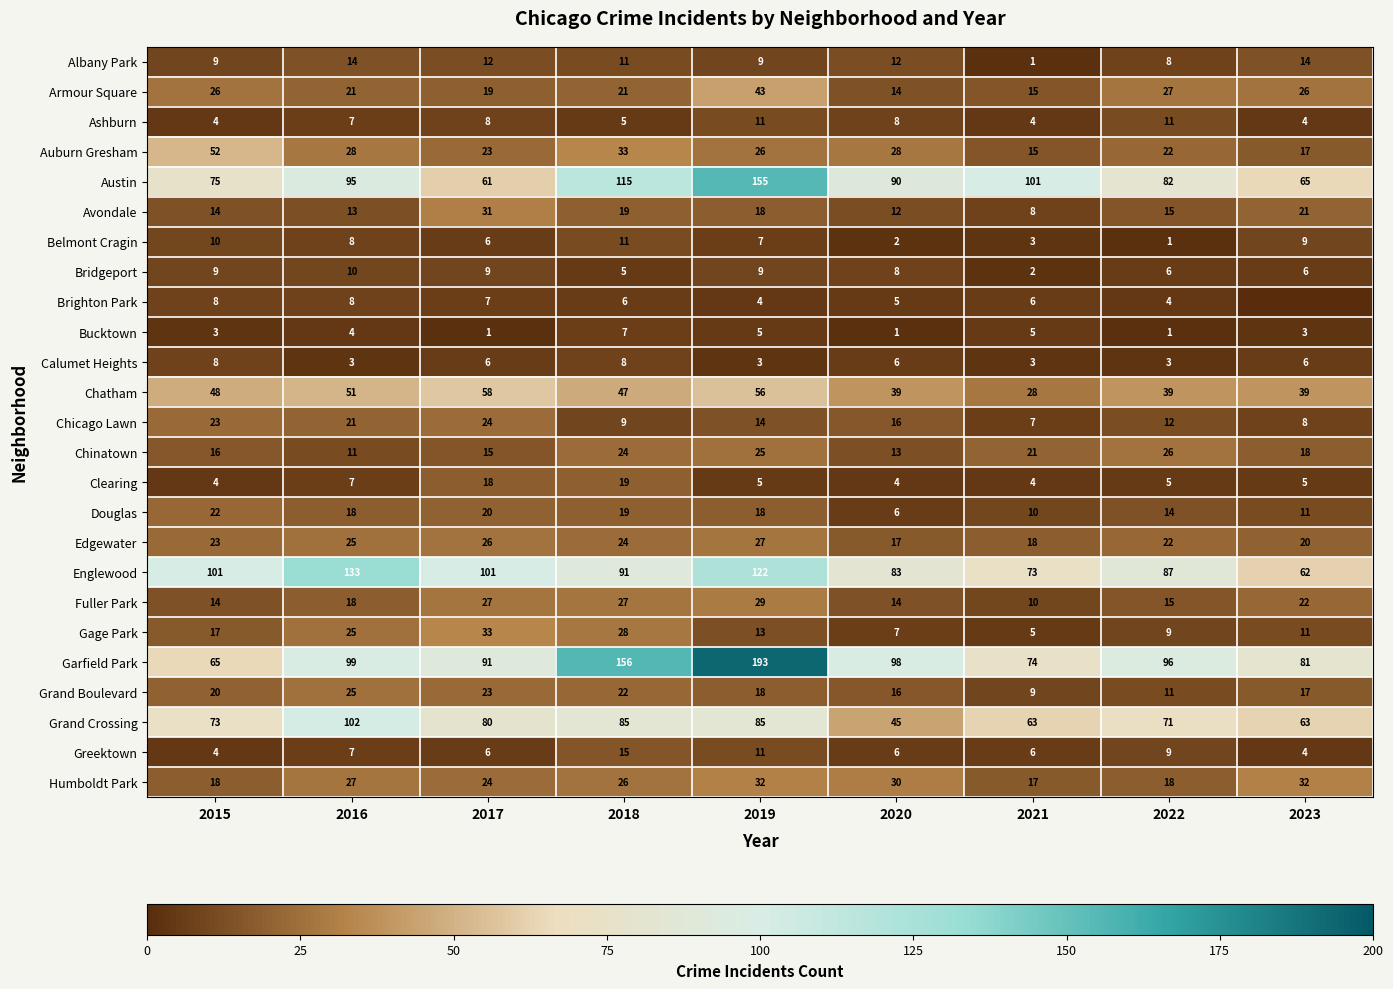

Which series changed the most between 2017 and 2022?

Gage Park